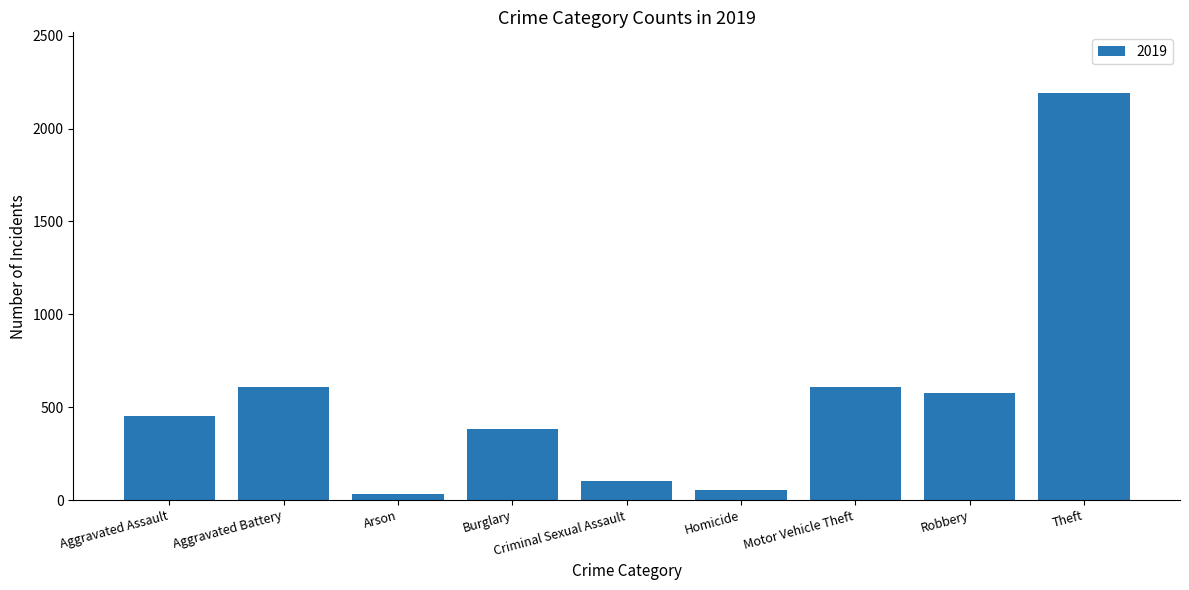

The value at Theft is 1081. True or false?

False